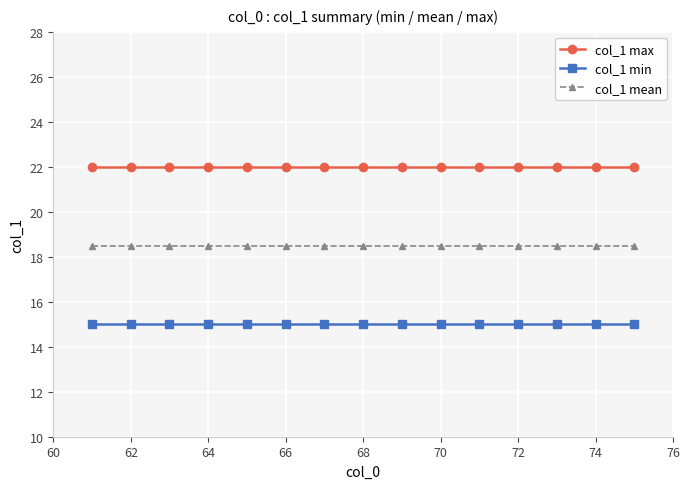

True or false: col_1 max and col_1 mean intersect in this chart.

False